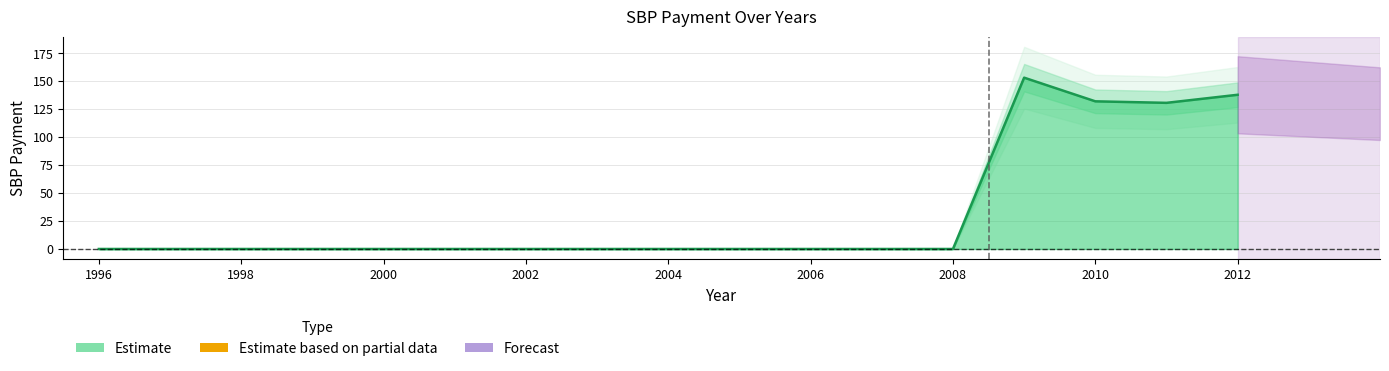

What is the change in value from 2006 to 2009?

+153.3